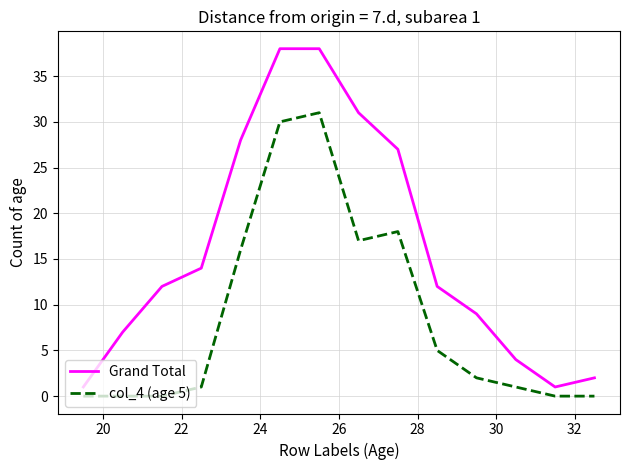

True or false: Grand Total and col_4 (age 5) cross at least once.

False